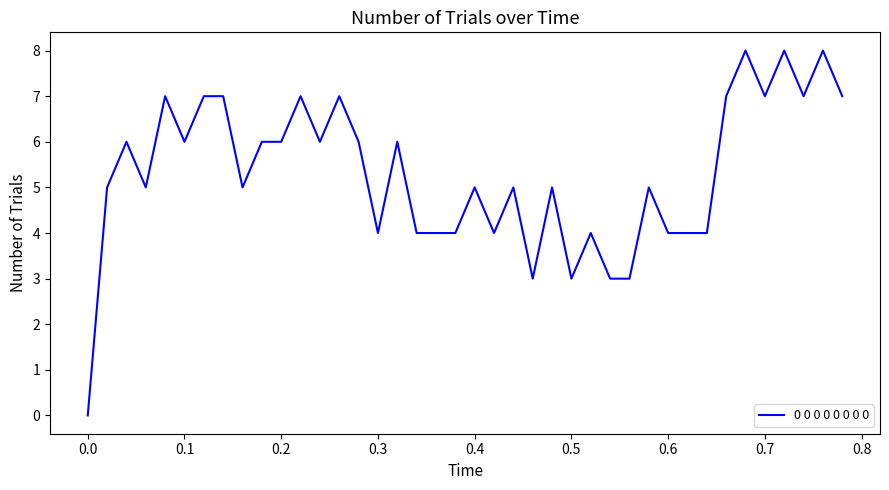

What is the greatest value displayed?

8